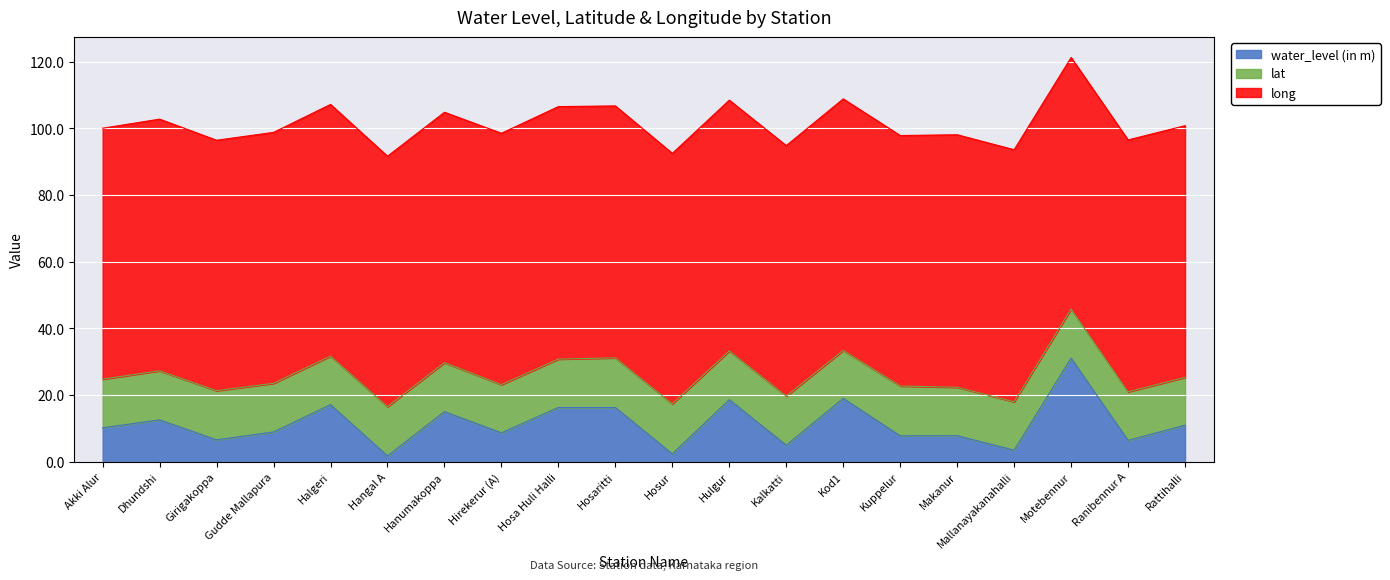

How many interior local valleys does the long series have?

6